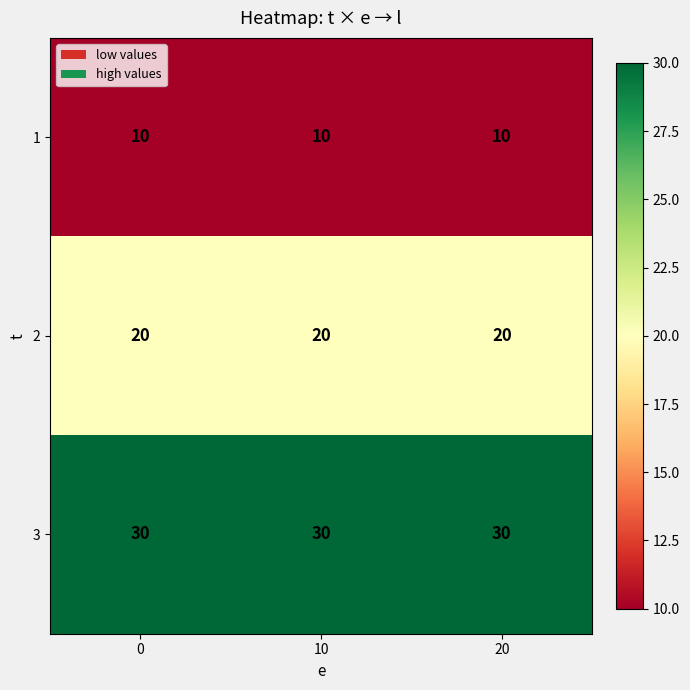

True or false: 3 has a value of 30 at 20.

True